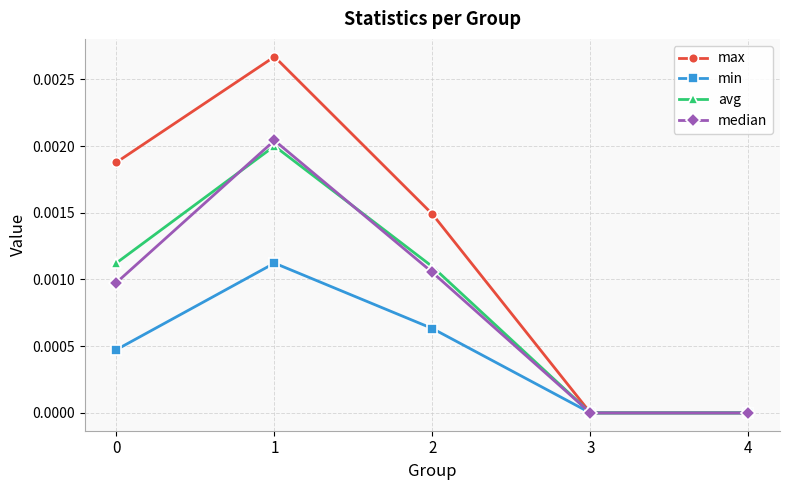

Is it true that median equals 0.0 at 4?

True